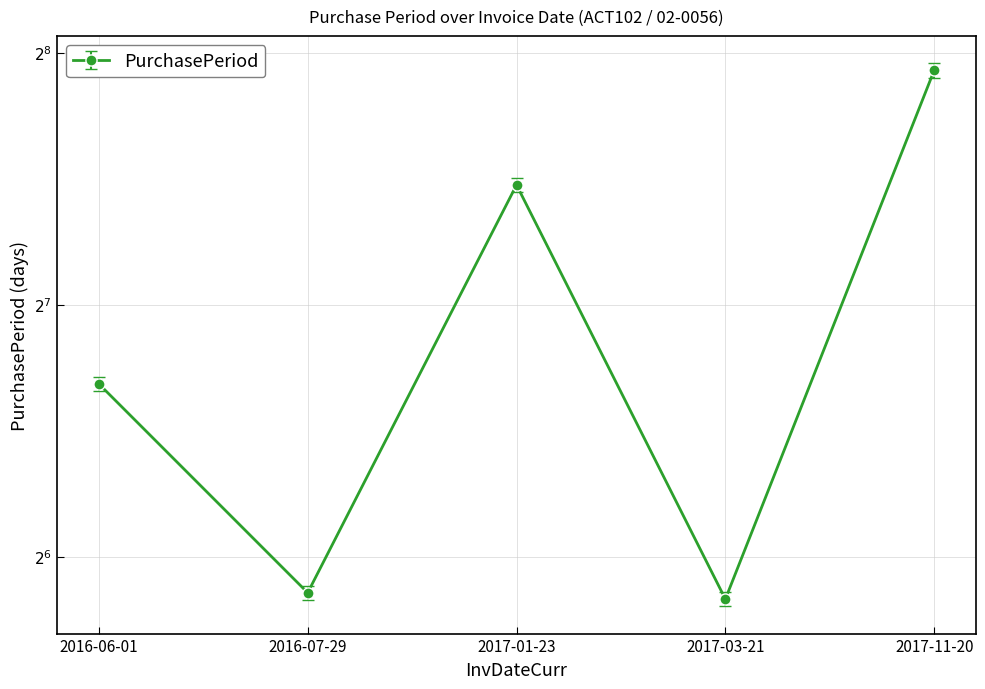

What position from the right is 2016-06-01?

5